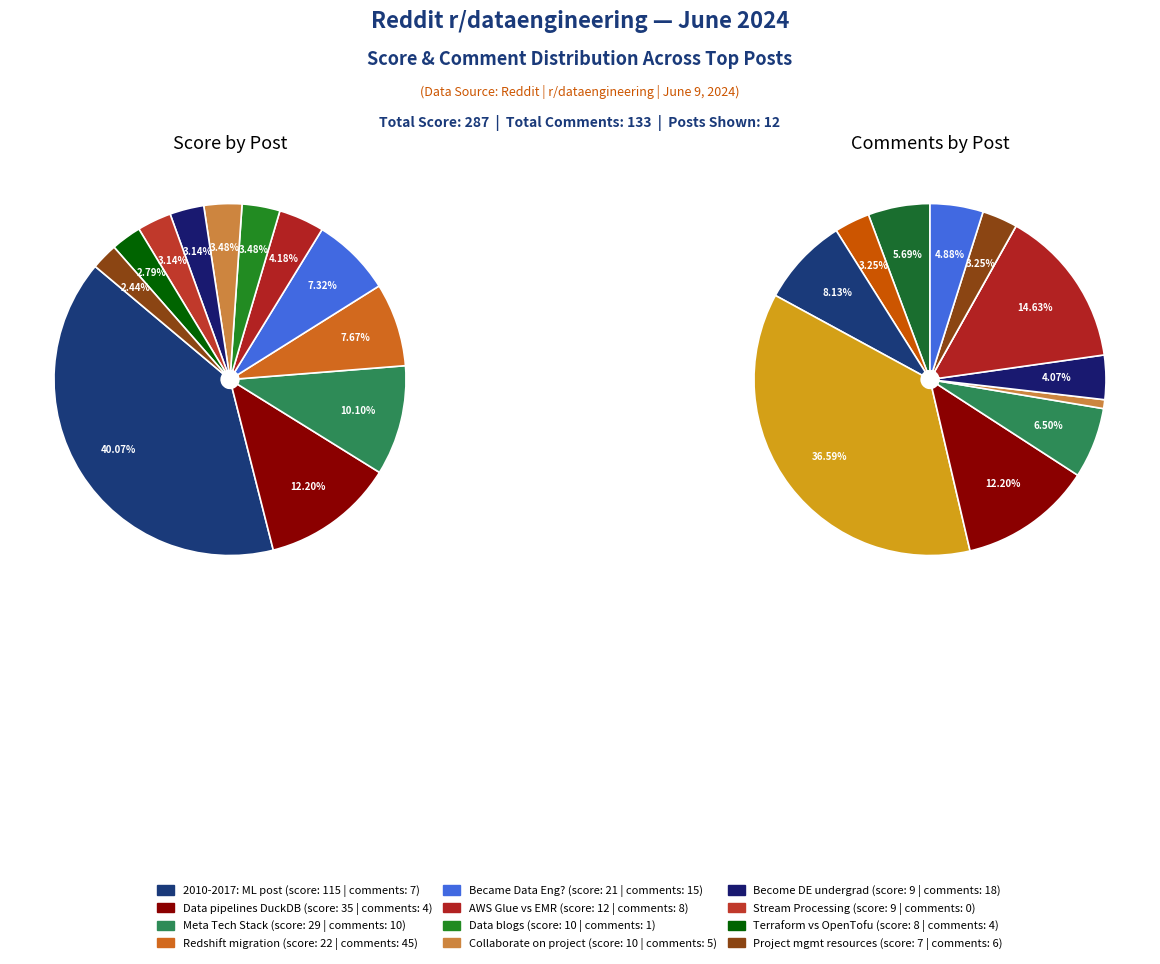

What is the change in value from 15 comments to 4 comments?

-13